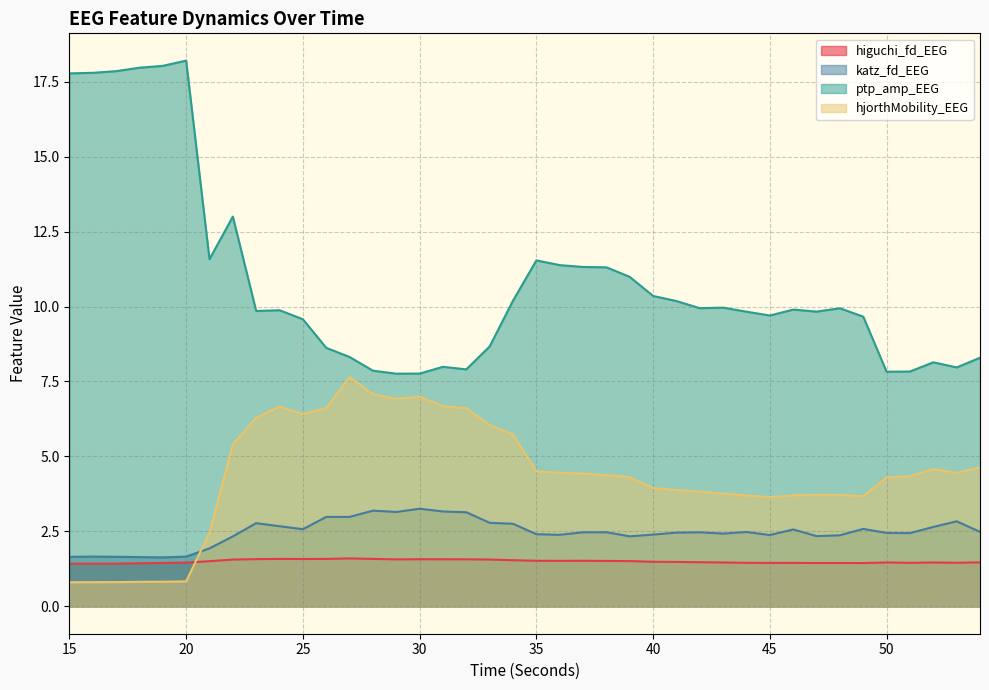

What is the average value of the ptp_amp_EEG series?

10.8